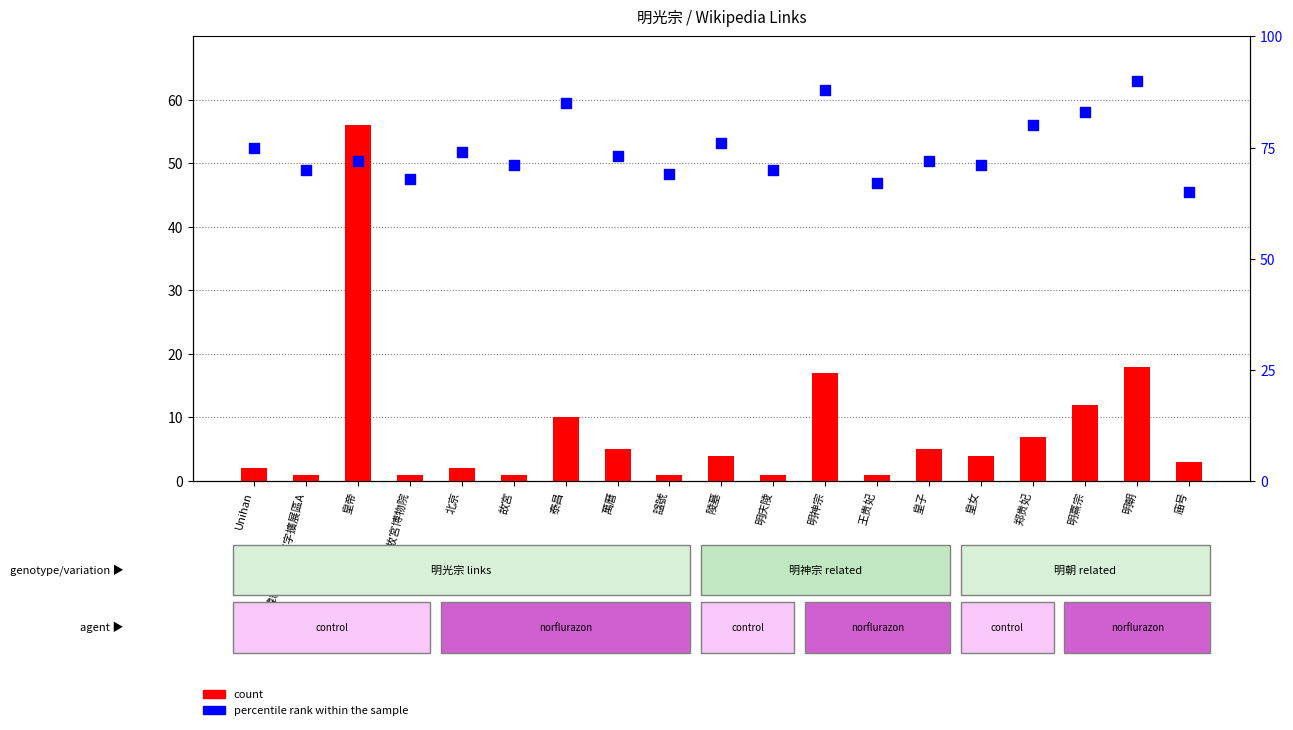

Which series contains the highest Y value?

percentile rank within the sample